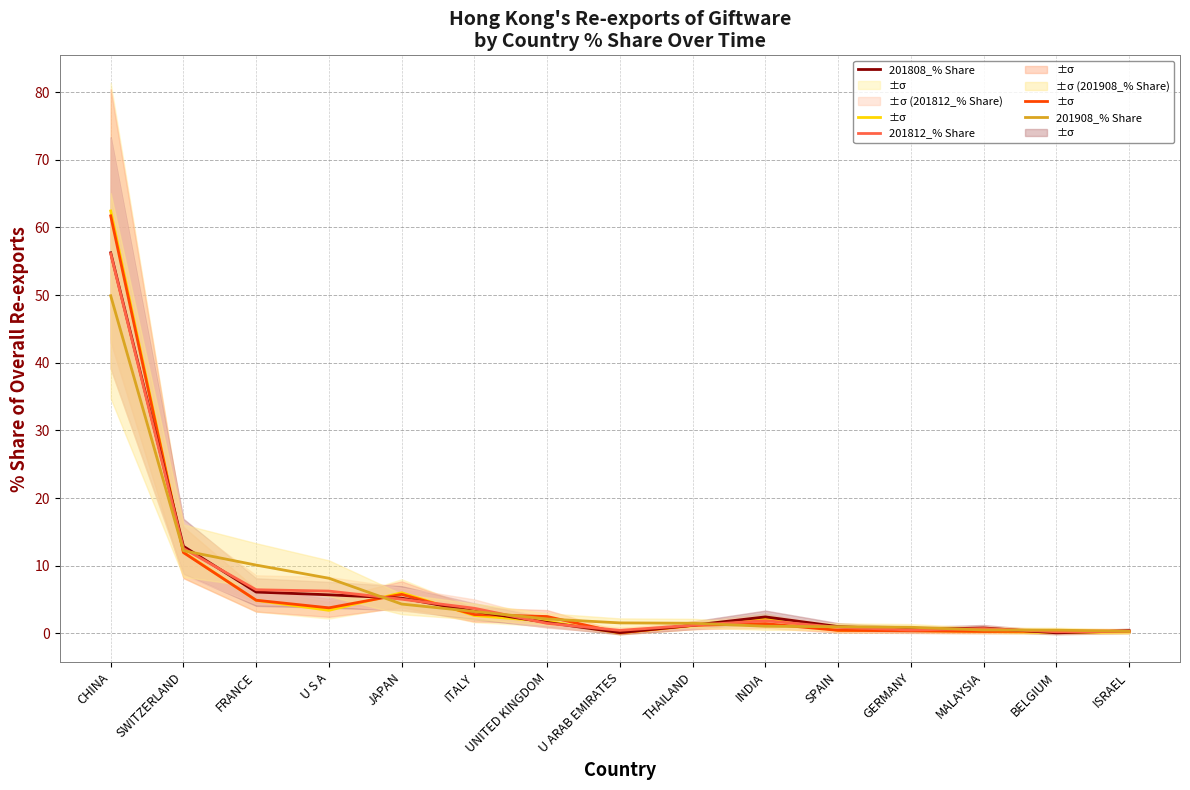

What is the smallest value displayed?

0.1